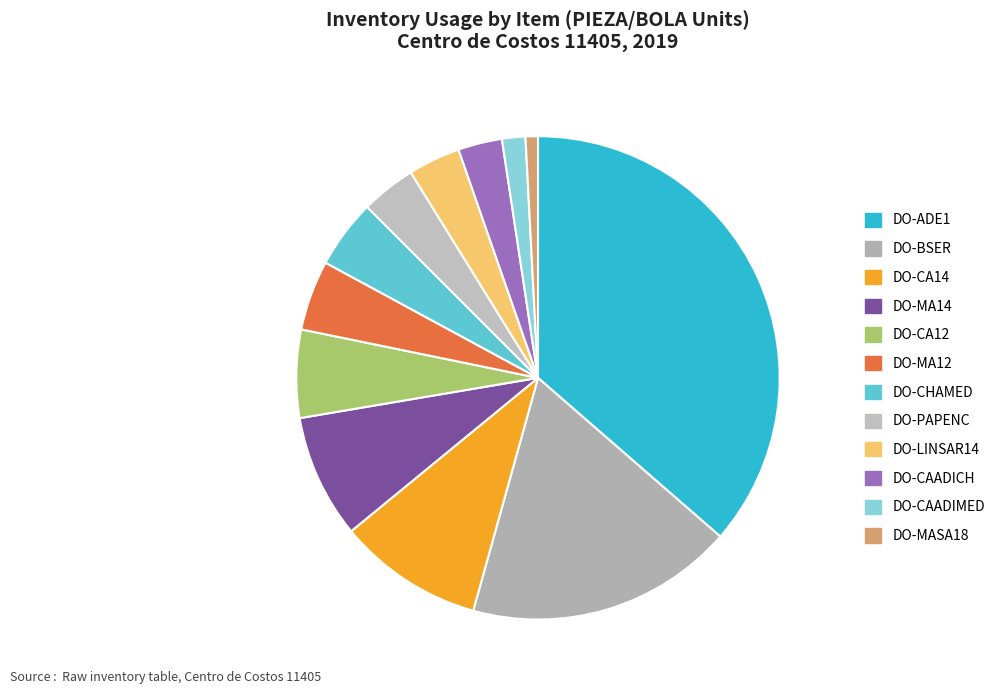

Does any single category account for the majority?

No